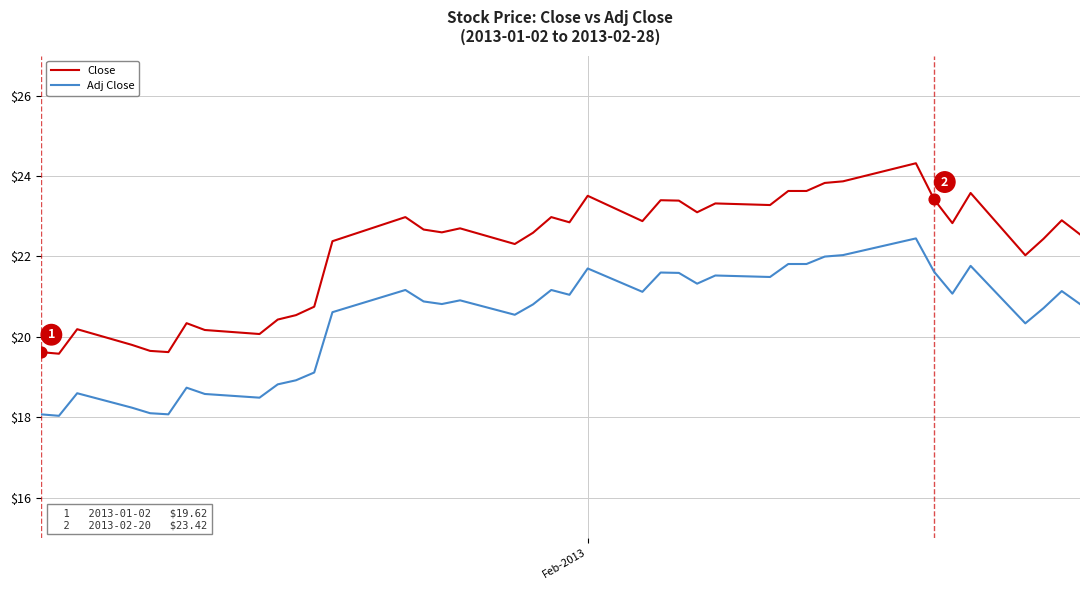

What are all the series names shown in the legend?

Close, Adj Close